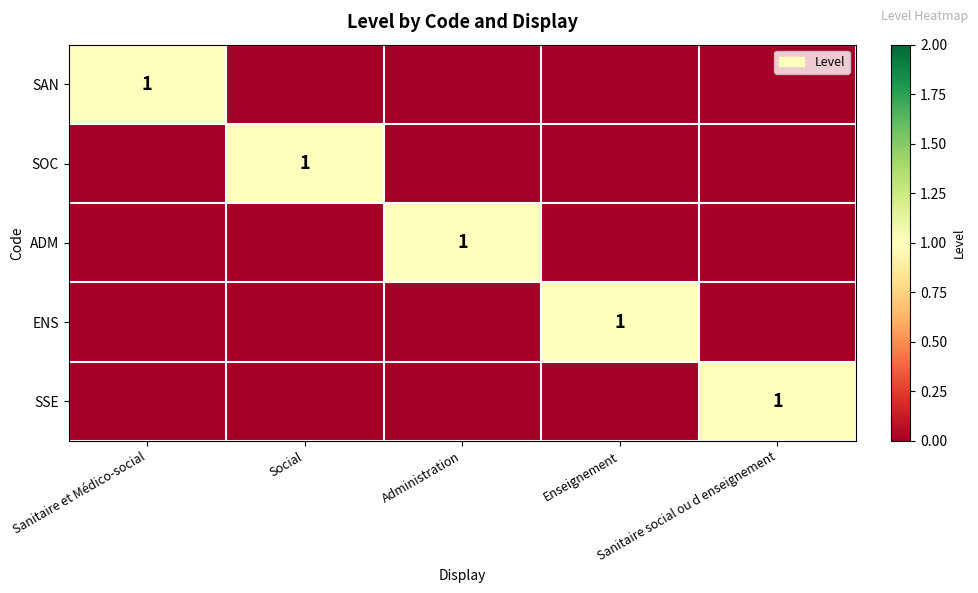

Rank the categories by SOC value from highest to lowest.

Social, Sanitaire et Médico-social, Administration, Enseignement, Sanitaire social ou d enseignement